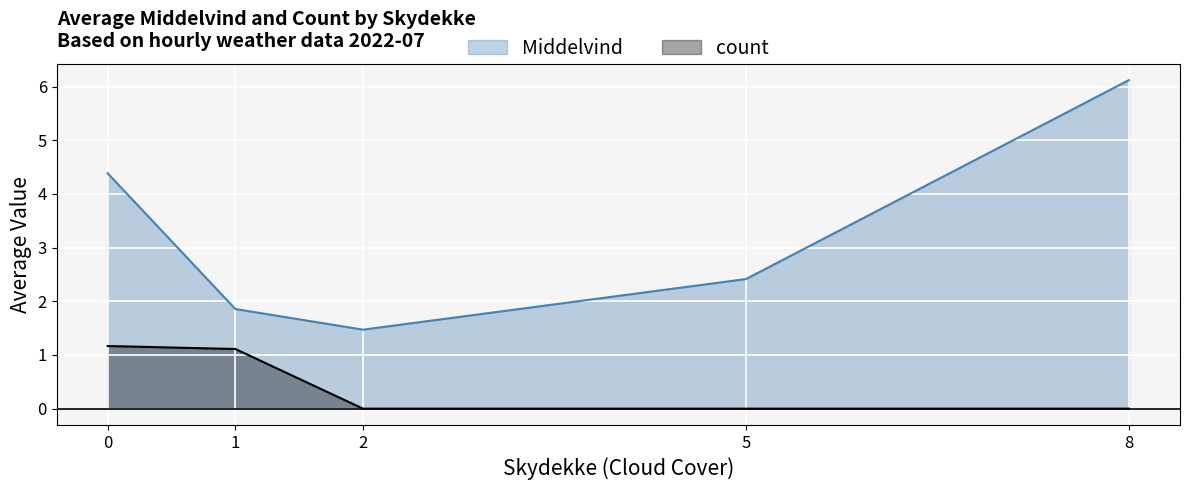

Which series has the widest spread of values?

Middelvind